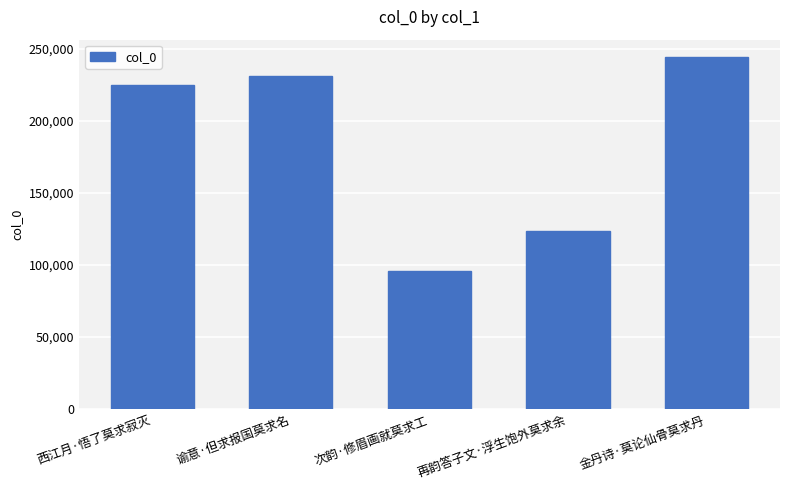

What is the minimum value shown in the chart?

95493